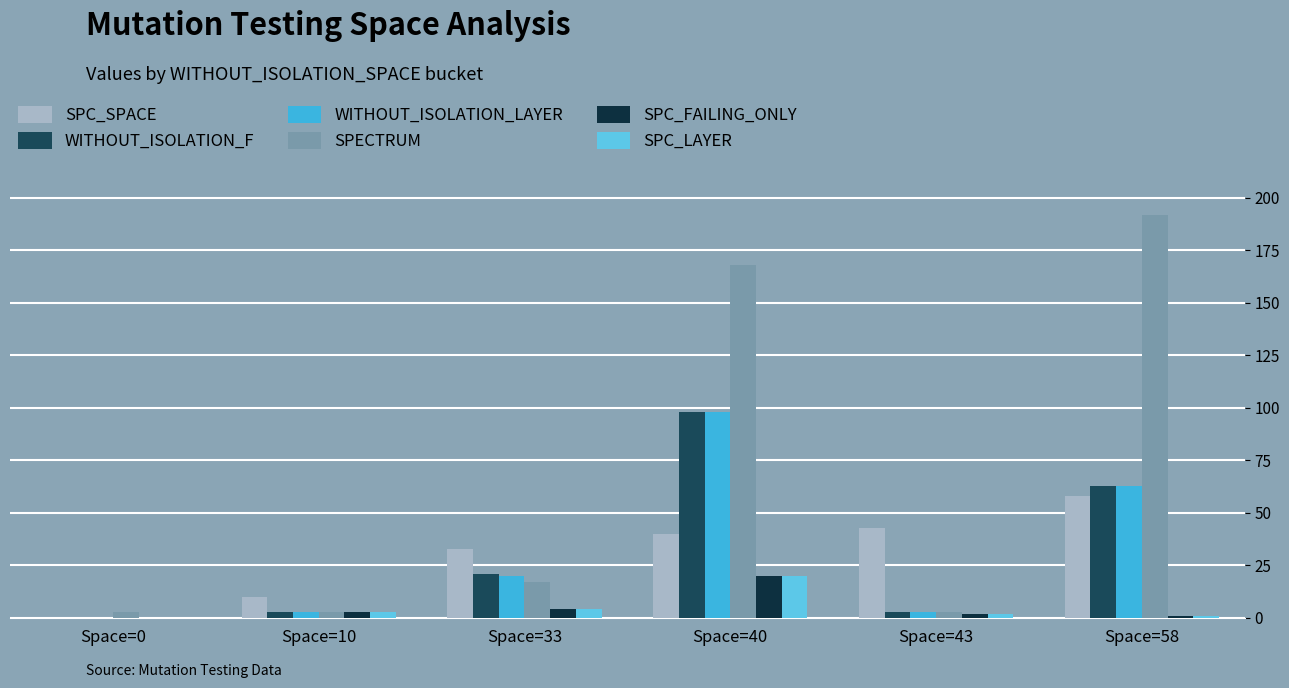

Reading left to right, extract all data points from this chart.

SPC_SPACE: 0	10	33	40	43	58
WITHOUT_ISOLATION_F: 0	3	21	98	3	63
WITHOUT_ISOLATION_LAYER: 0	3	20	98	3	63
SPECTRUM: 3	3	17	168	3	192
SPC_FAILING_ONLY: 0	3	4	20	2	1
SPC_LAYER: 0	3	4	20	2	1